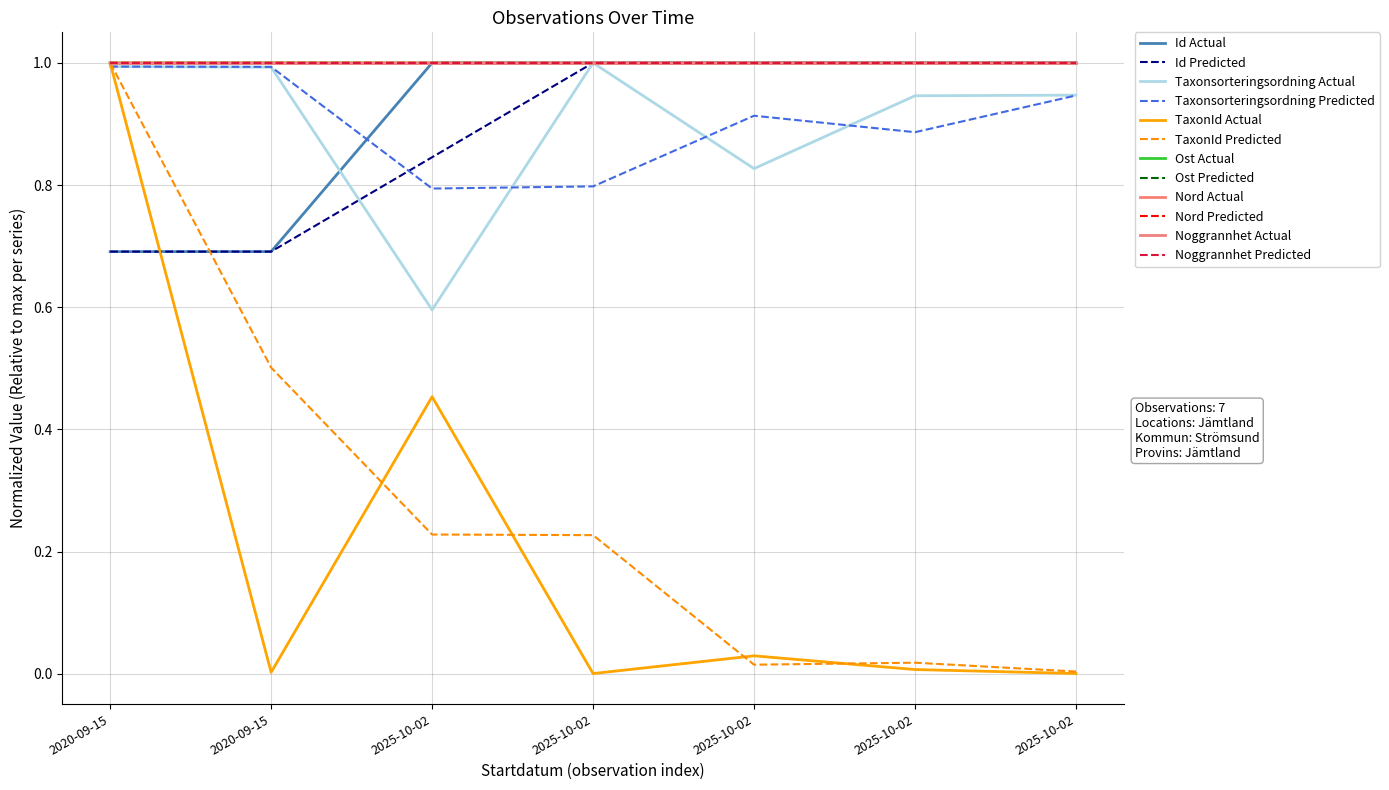

Does the chart have visible grid lines?

Yes